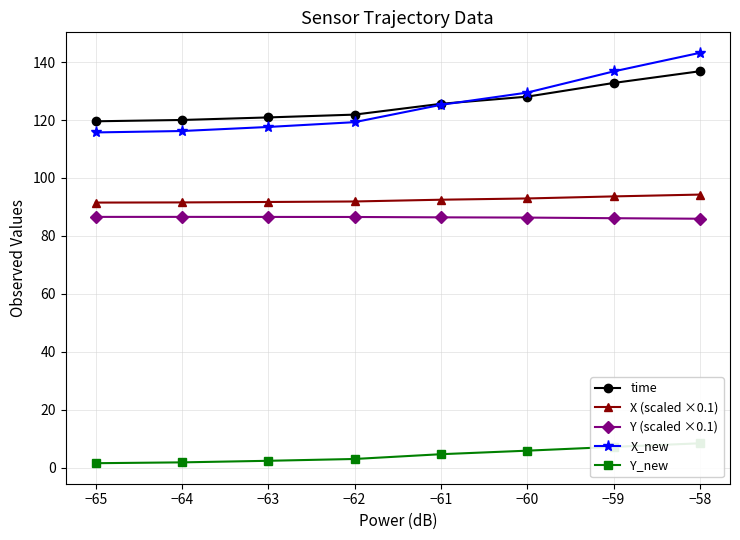

What is the lowest value of the Y (scaled ×0.1) series?

85.9